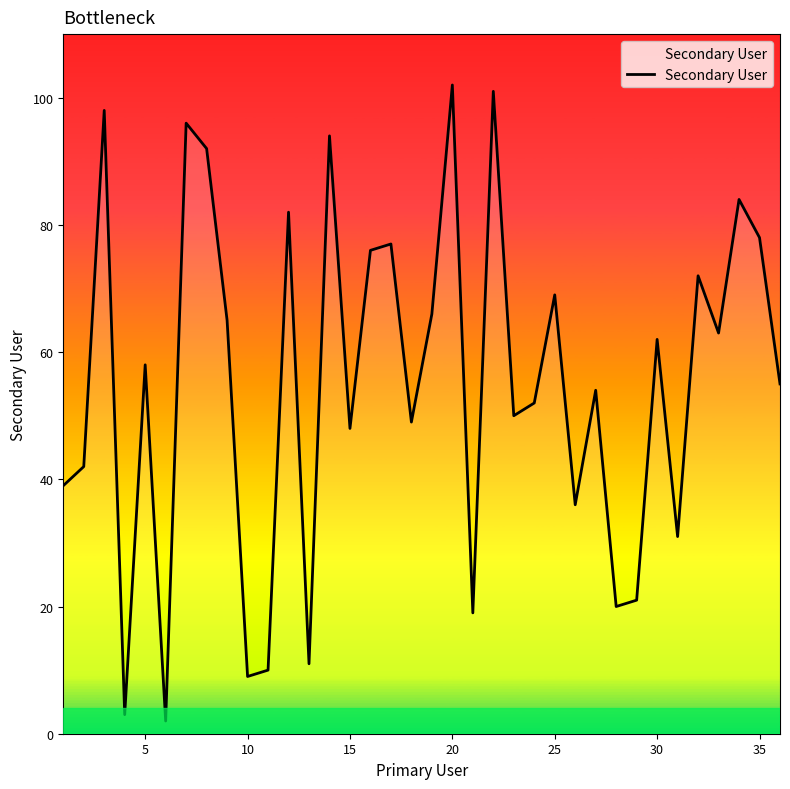

What is the maximum value shown in the chart?

102